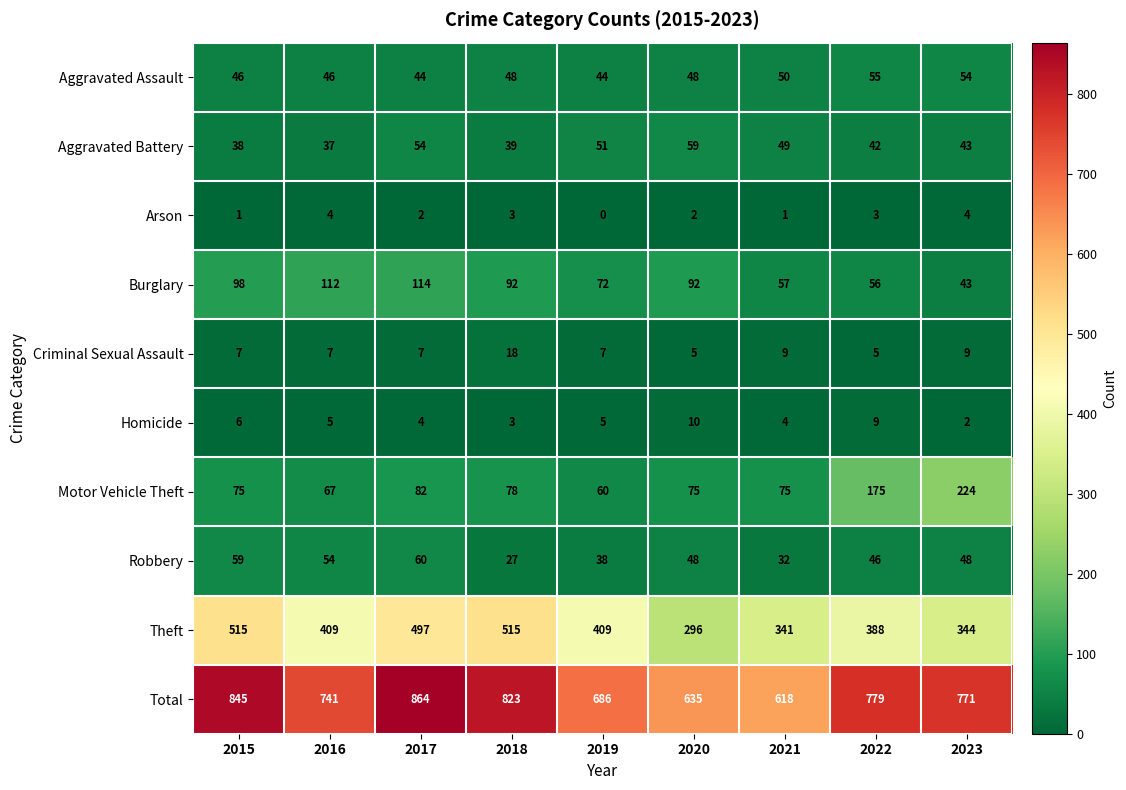

What is the spread (max minus min) of values at 2018?

820